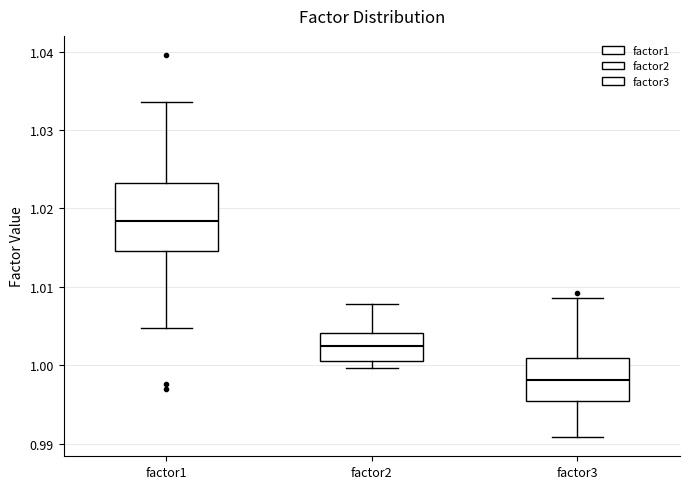

Reading left to right, transcribe this box plot: for each box, give where its median line is, the range the box spans, and where its two whiskers end, as read against the y-axis. The values are not printed on the chart, so give them approximately, as read against the axis.

factor1: median 1.018, box 1.015 to 1.023, whiskers 1.005 to 1.034
factor2: median 1.002, box 1.001 to 1.004, whiskers 1.000 to 1.008
factor3: median 0.998, box 0.995 to 1.001, whiskers 0.991 to 1.009